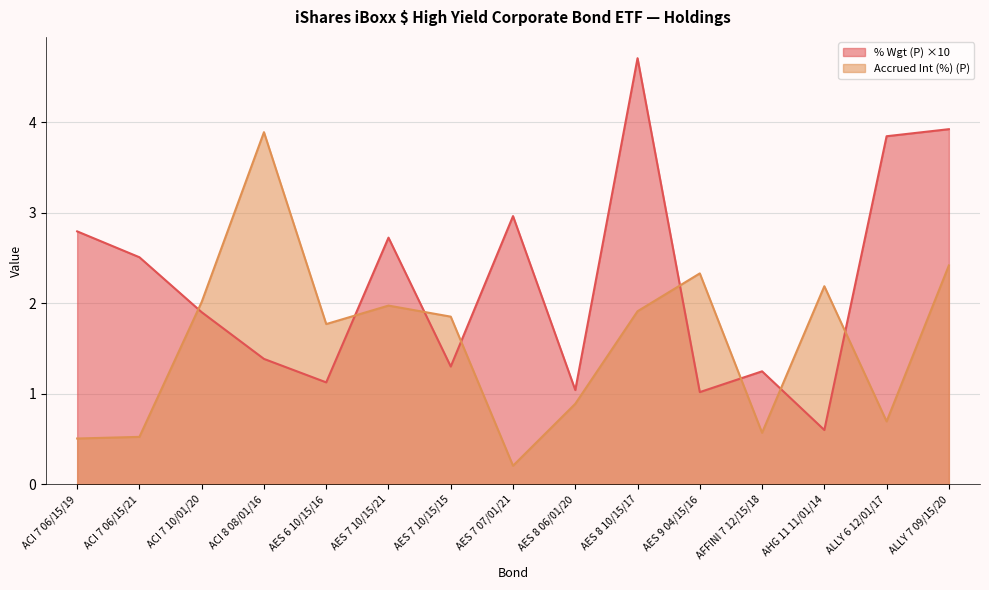

How many values in the Accrued Int (%) (P) series exceed 1?

9